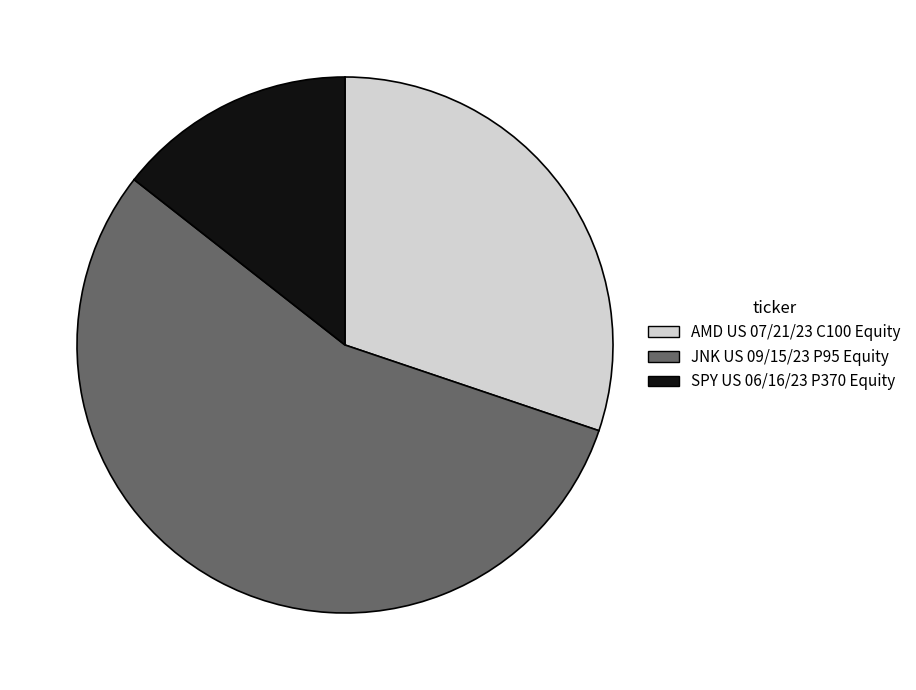

How many segments does this pie chart have?

3